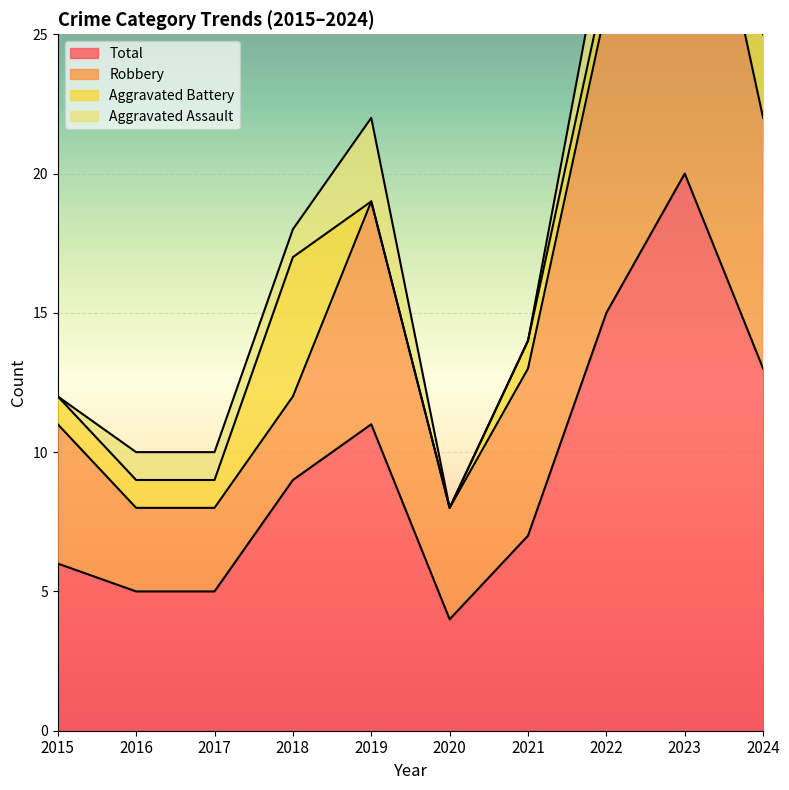

The Total series shows 15 at 2022. True or false?

True